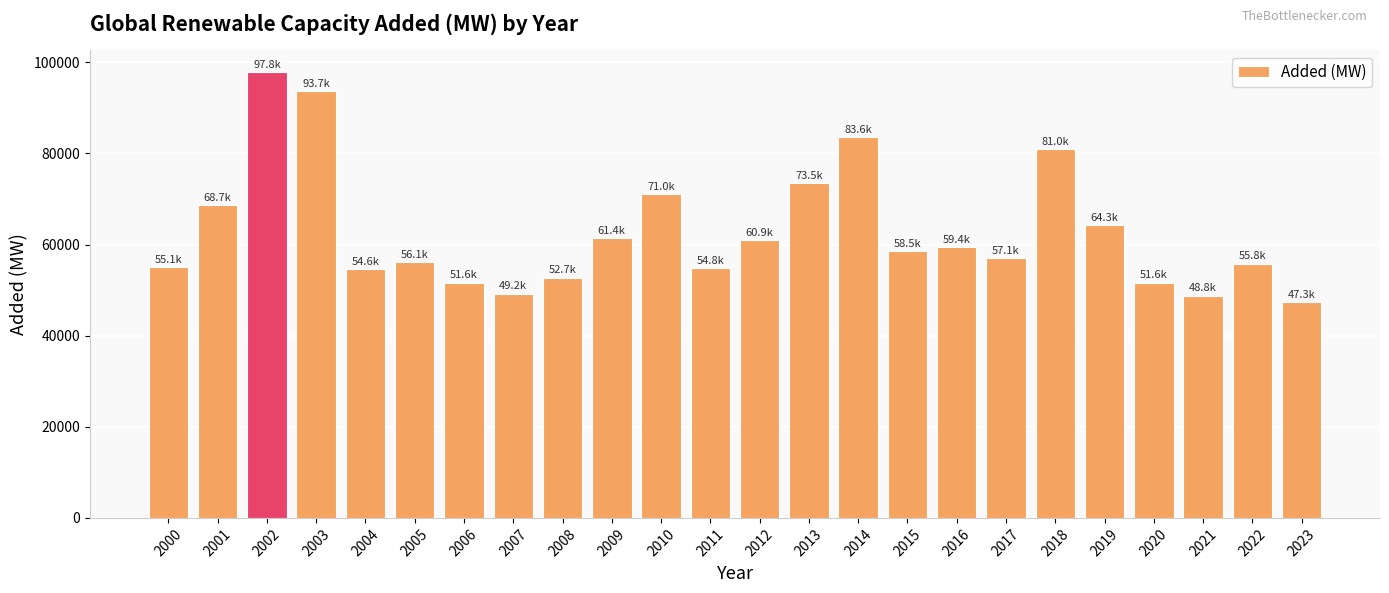

What is the sum of all values?

1508366.9